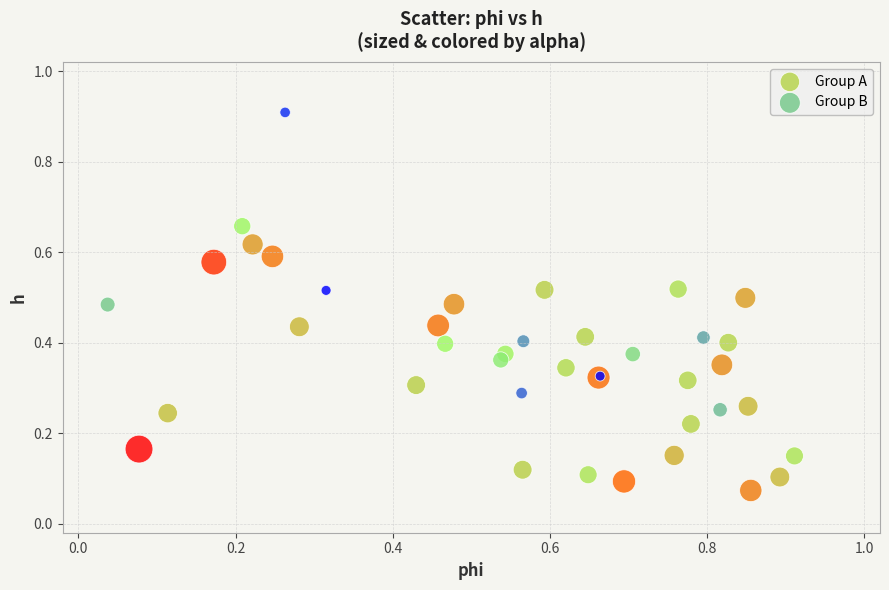

Which series has the widest spread of Y values?

Group B